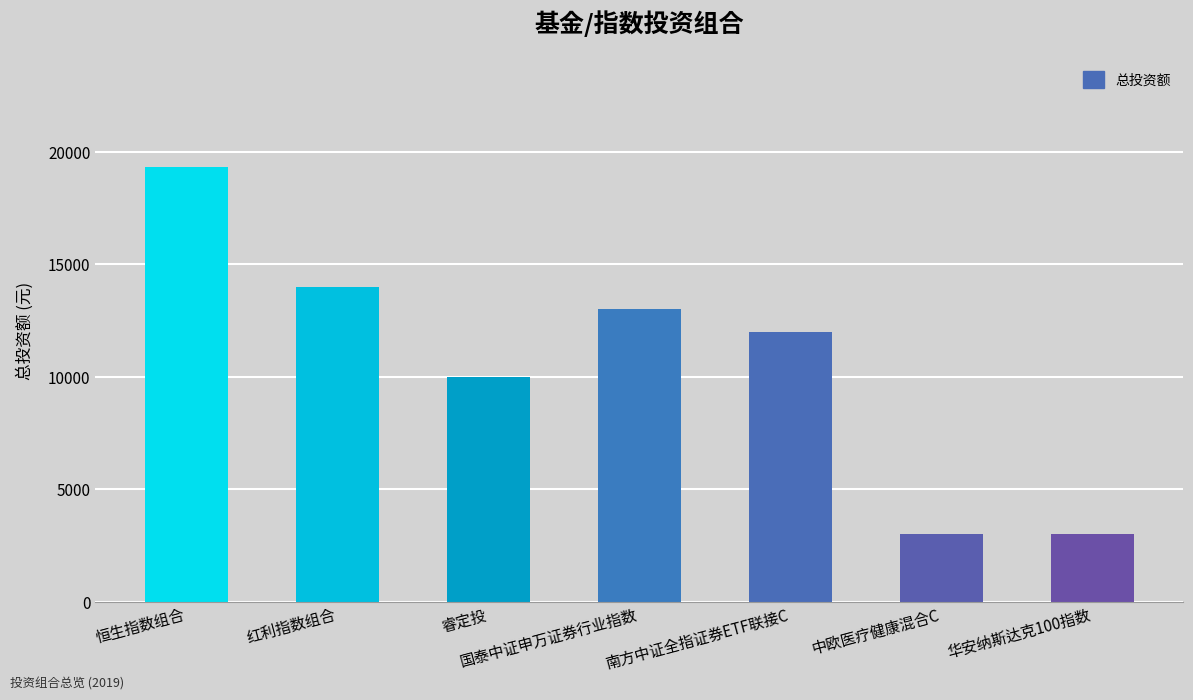

Between 中欧医疗健康混合C and 红利指数组合, which is larger?

红利指数组合